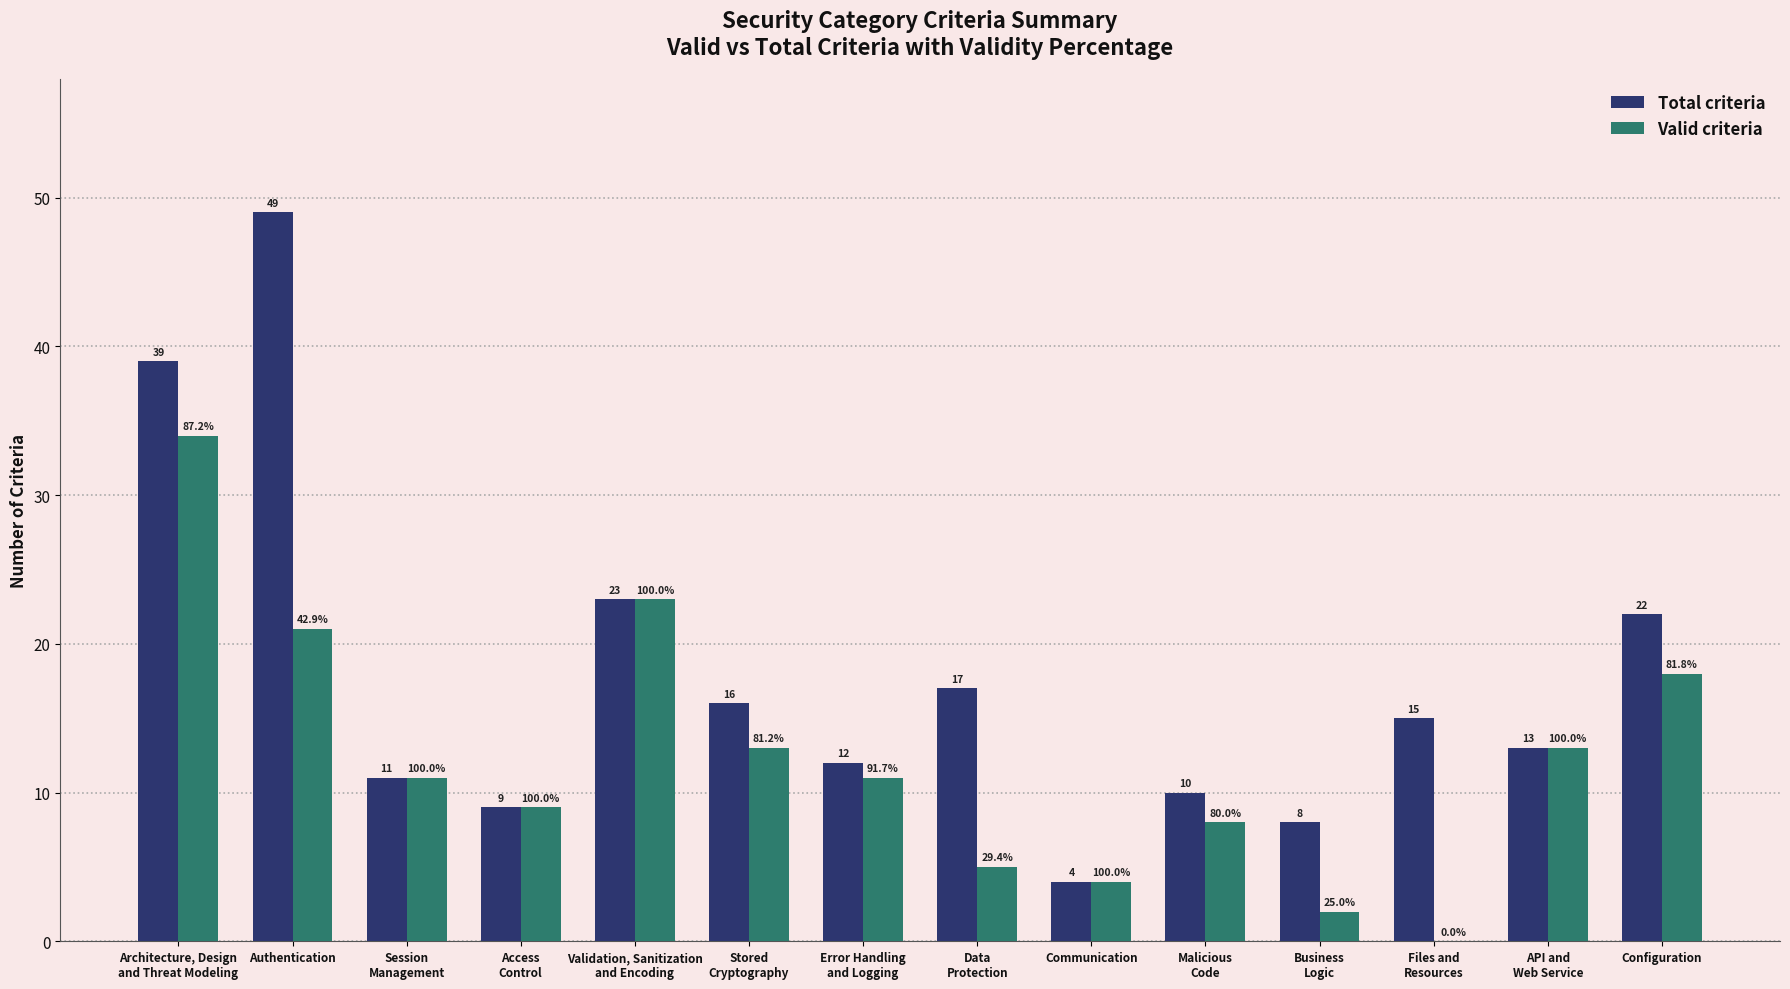

At which label is Valid criteria closest to 17?

Configuration